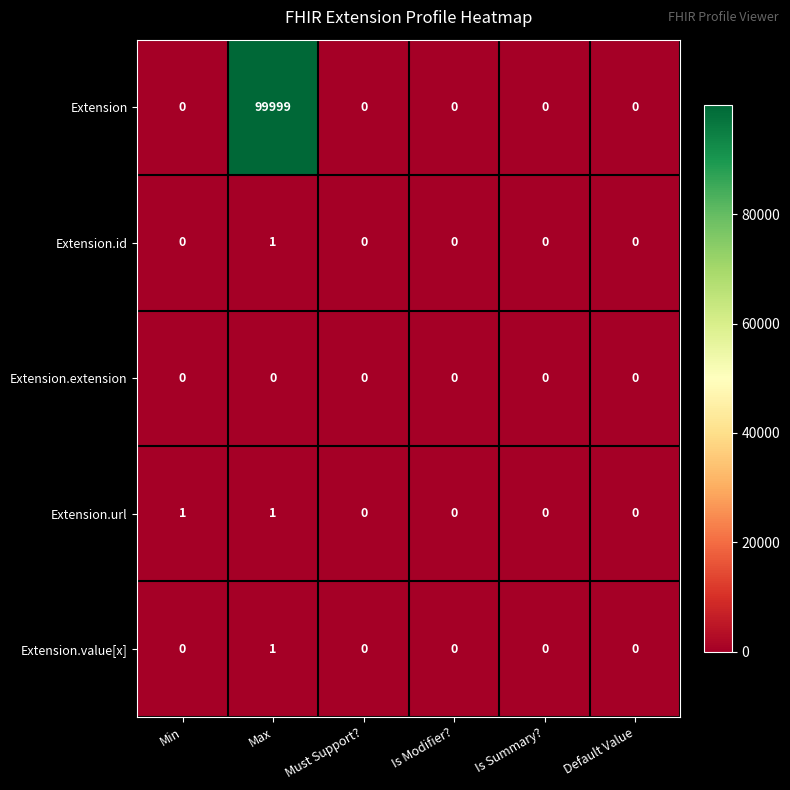

The Extension.url series shows -1 at Is Summary?. True or false?

False